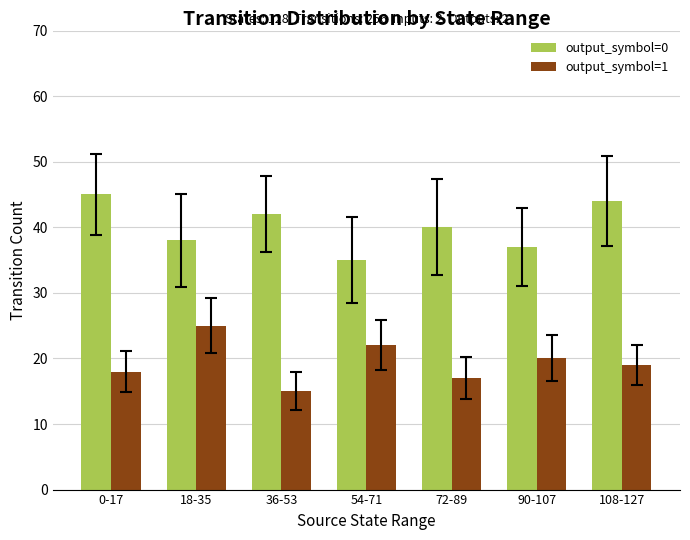

Which category has the lowest value across all series?

36-53